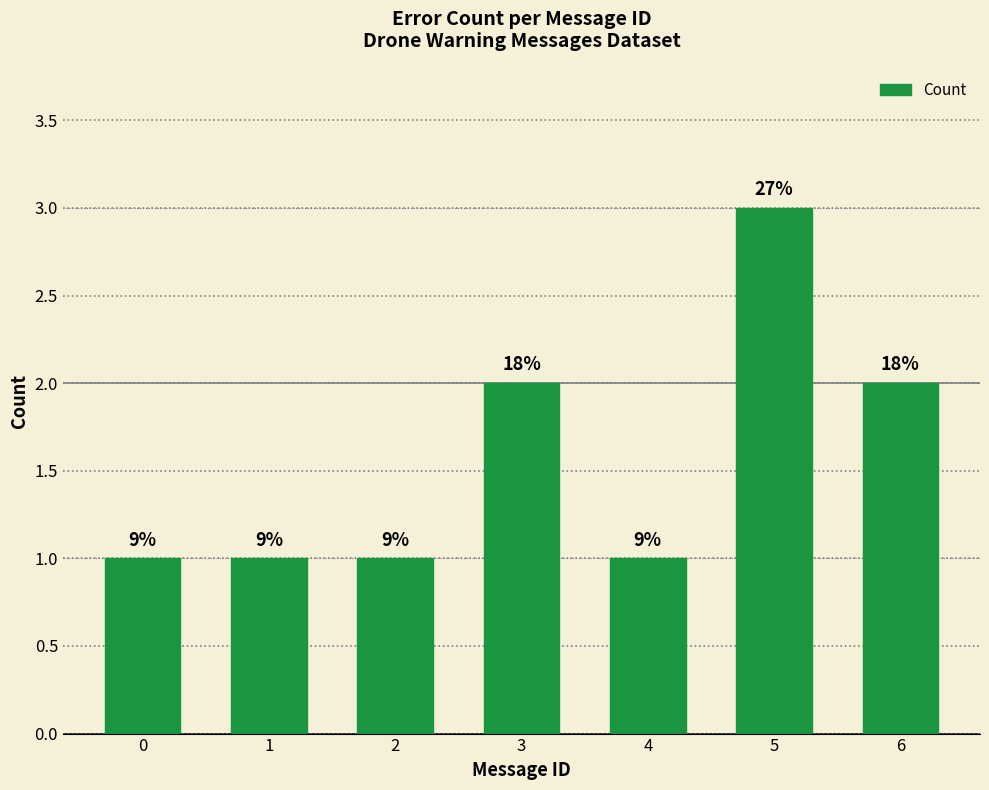

How many bars are there in total?

7